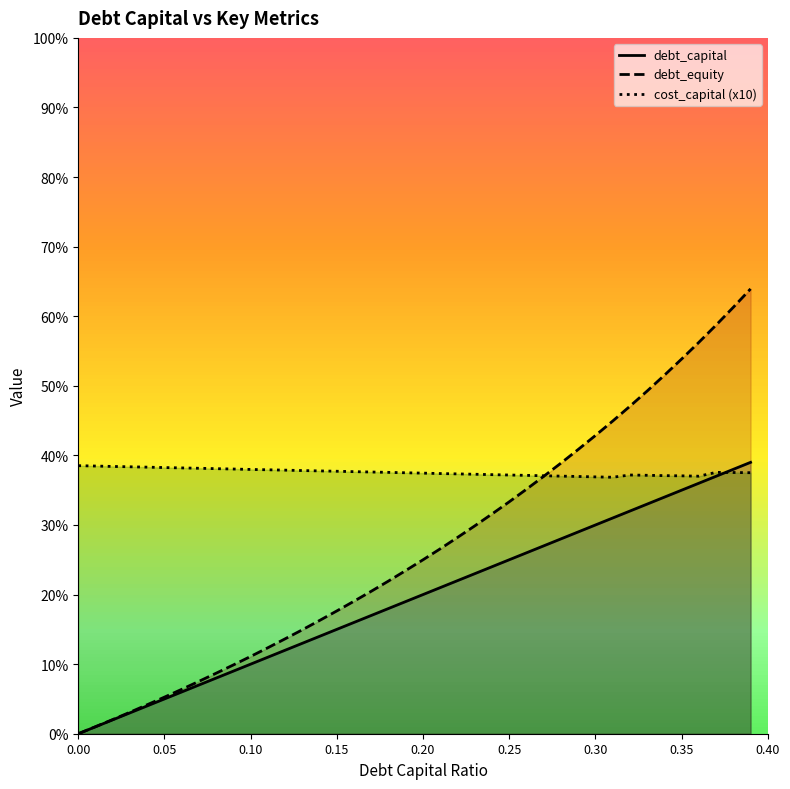

How many lines are shown in the chart?

3